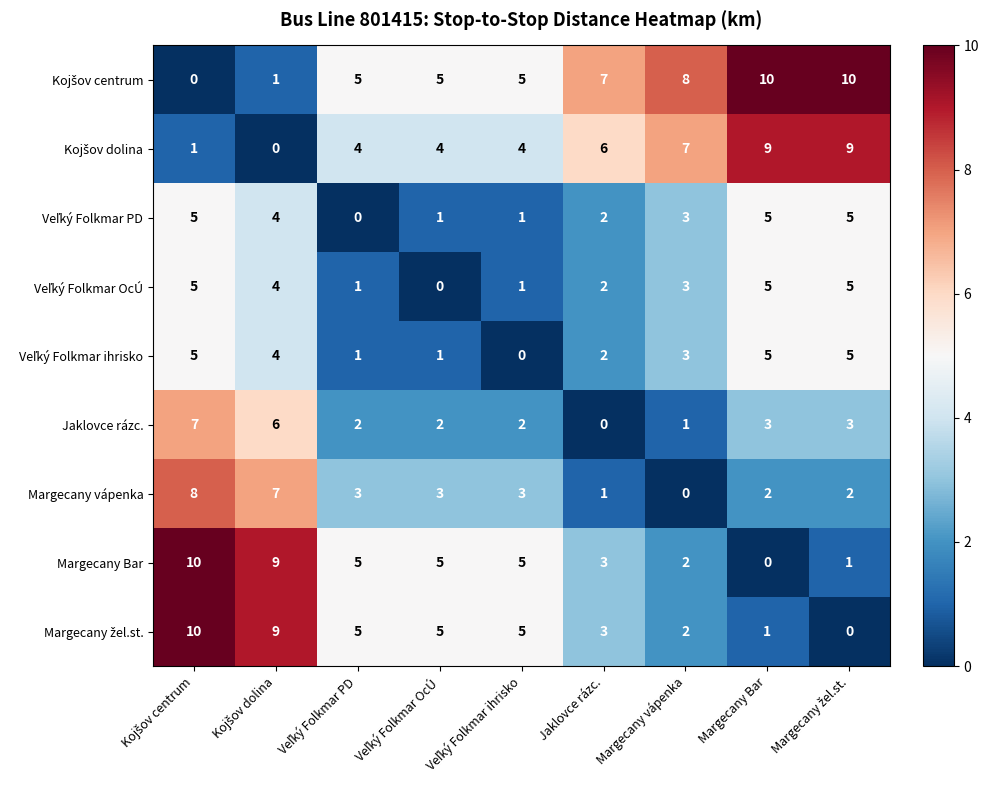

What is the spread (max minus min) of values at Margecany Bar?

10